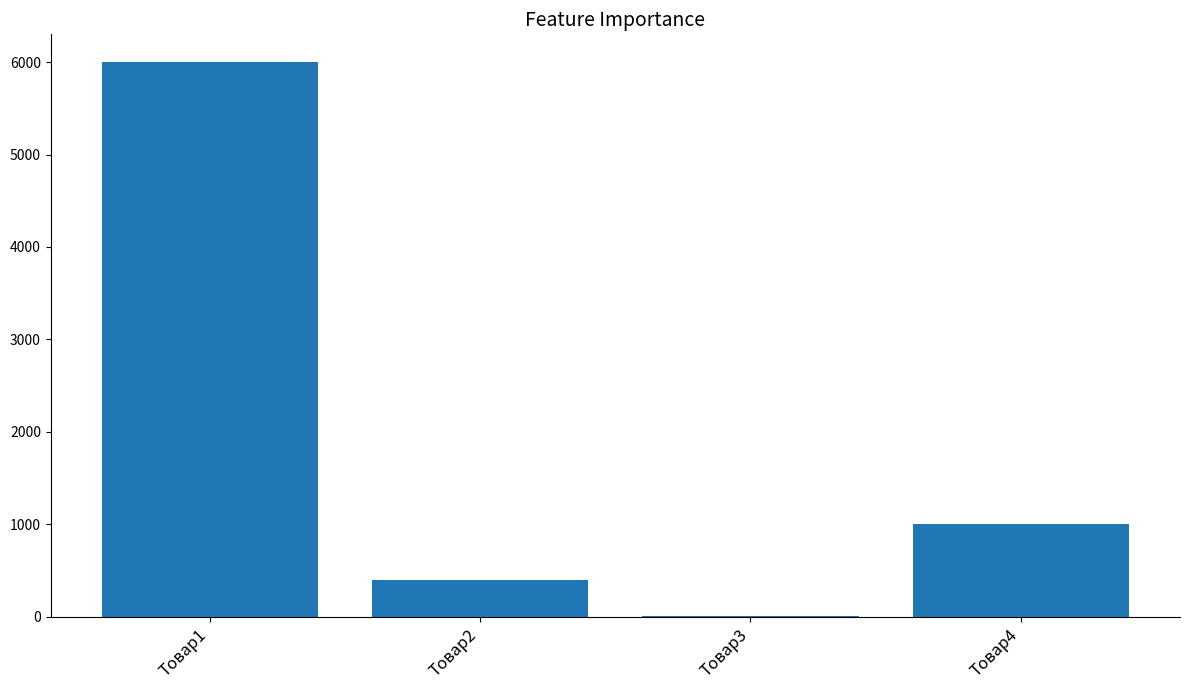

Is it true that the value at Товар2 is 400?

True